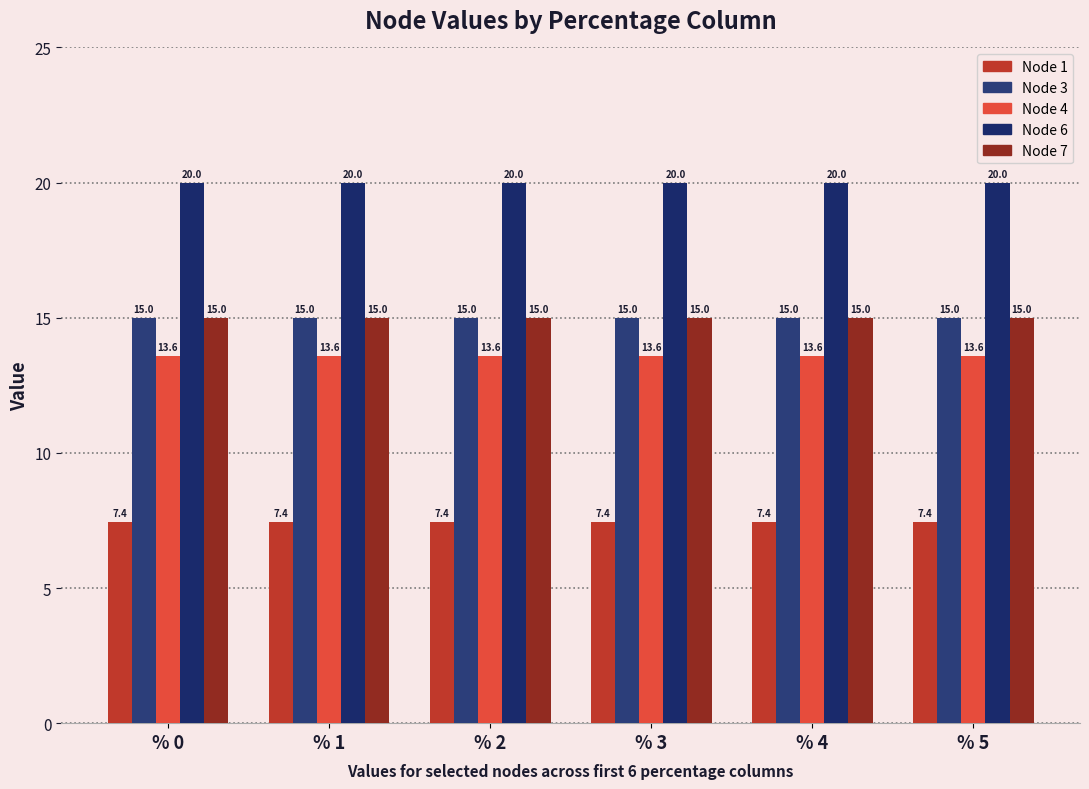

At % 3, list the series in order from smallest to largest.

Node 1, Node 4, Node 3, Node 7, Node 6